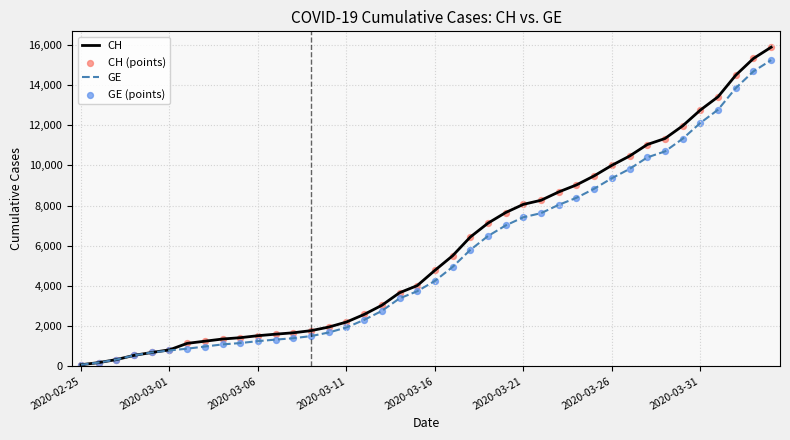

What is the highest value of the CH series?

15888